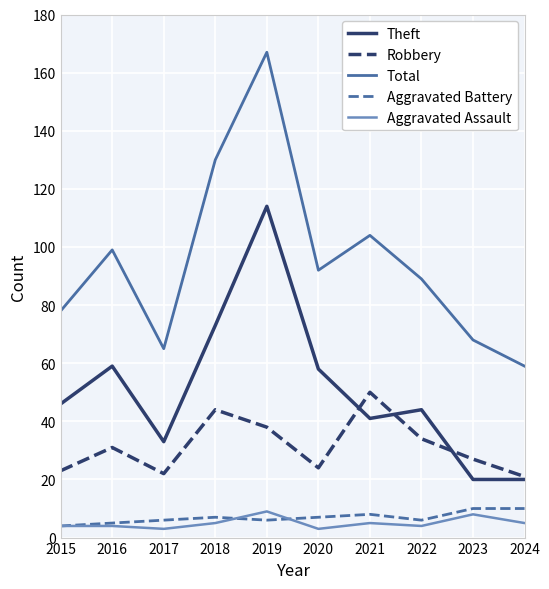

Which series has the largest total across all categories?

Total